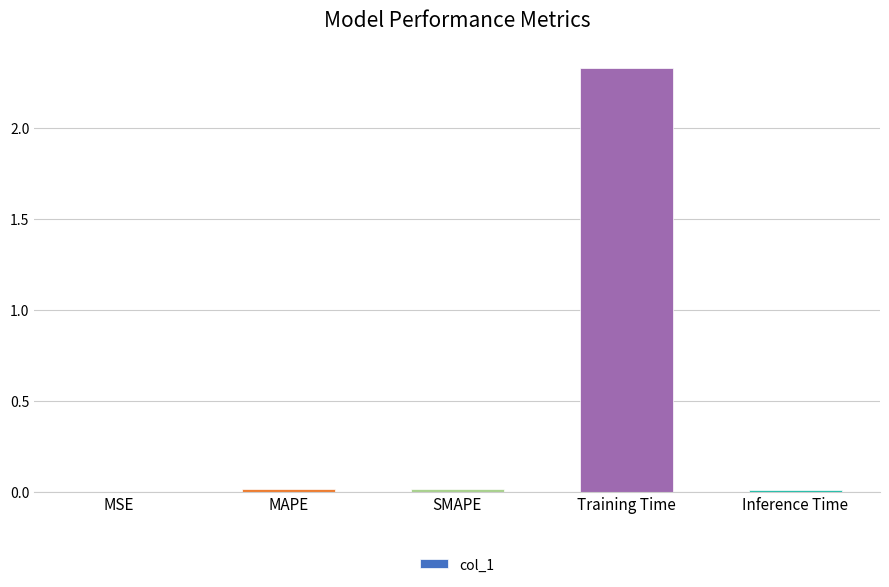

The chart shows a value of 0.0 at Inference Time. True or false?

True